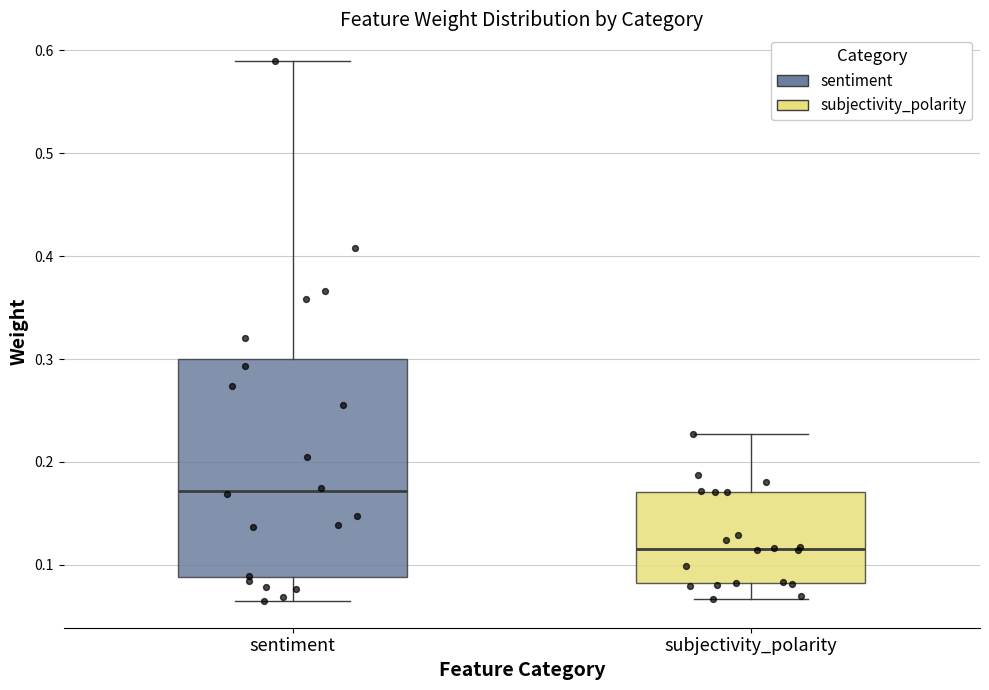

Which box's median line is the lowest?

subjectivity_polarity